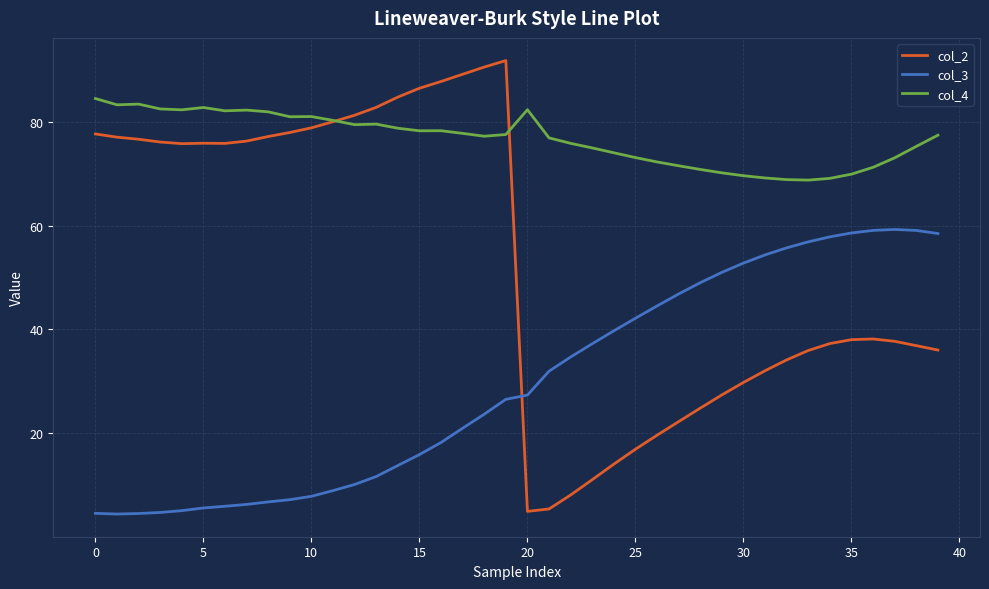

List the series in order of their overall mean, highest first.

col_4, col_2, col_3